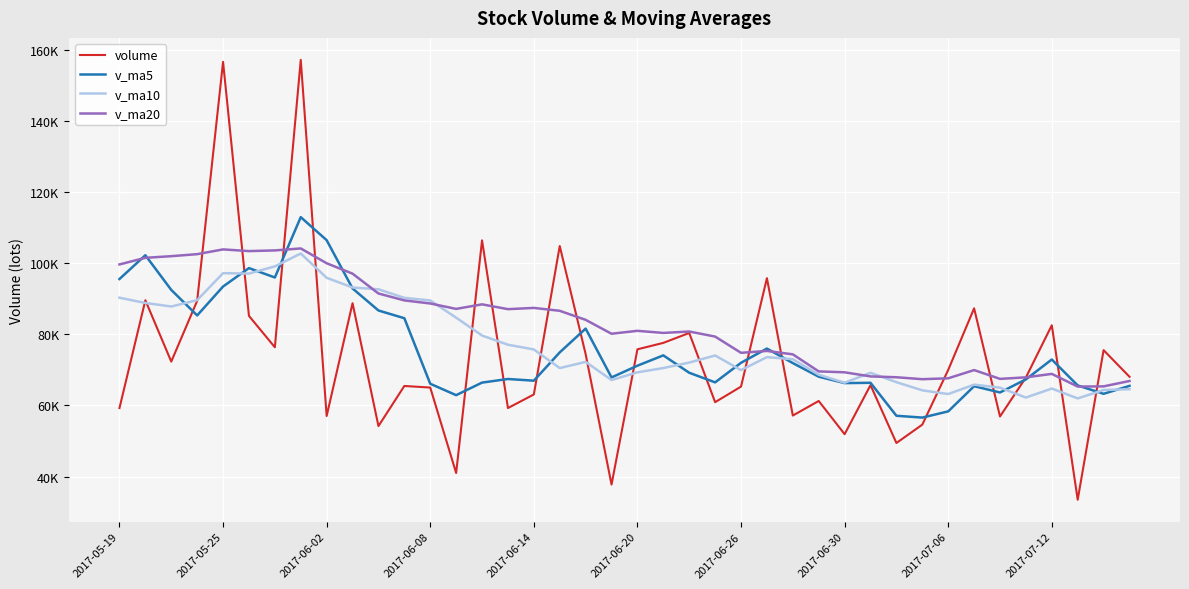

After their last crossing, which series has the higher values: v_ma10 or v_ma5?

v_ma5